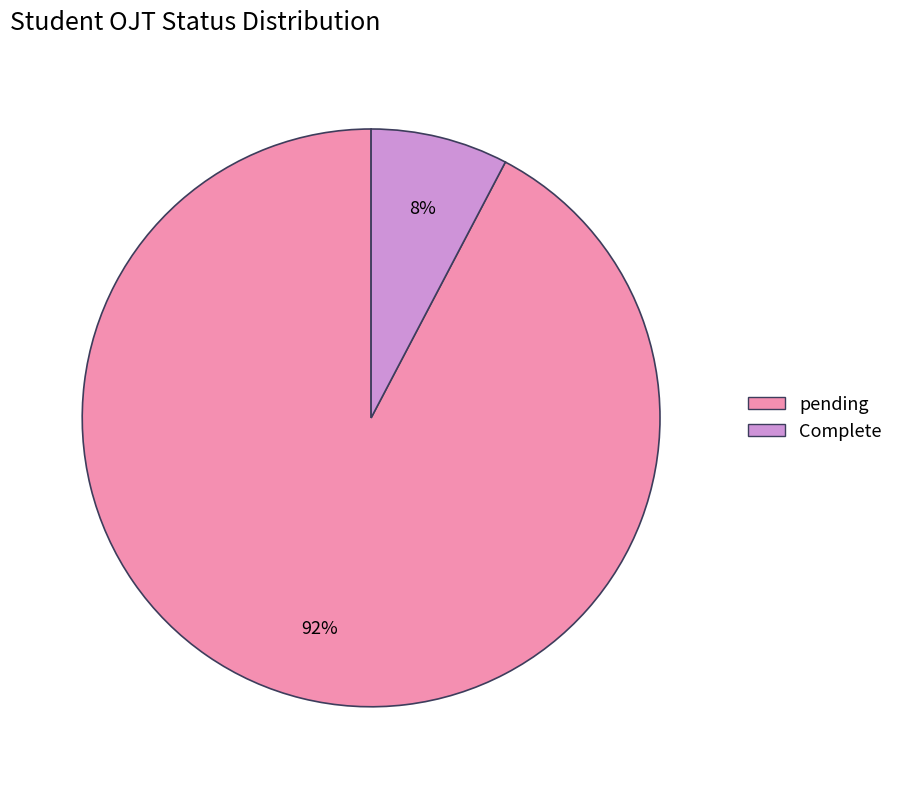

How many segments does this pie chart have?

2